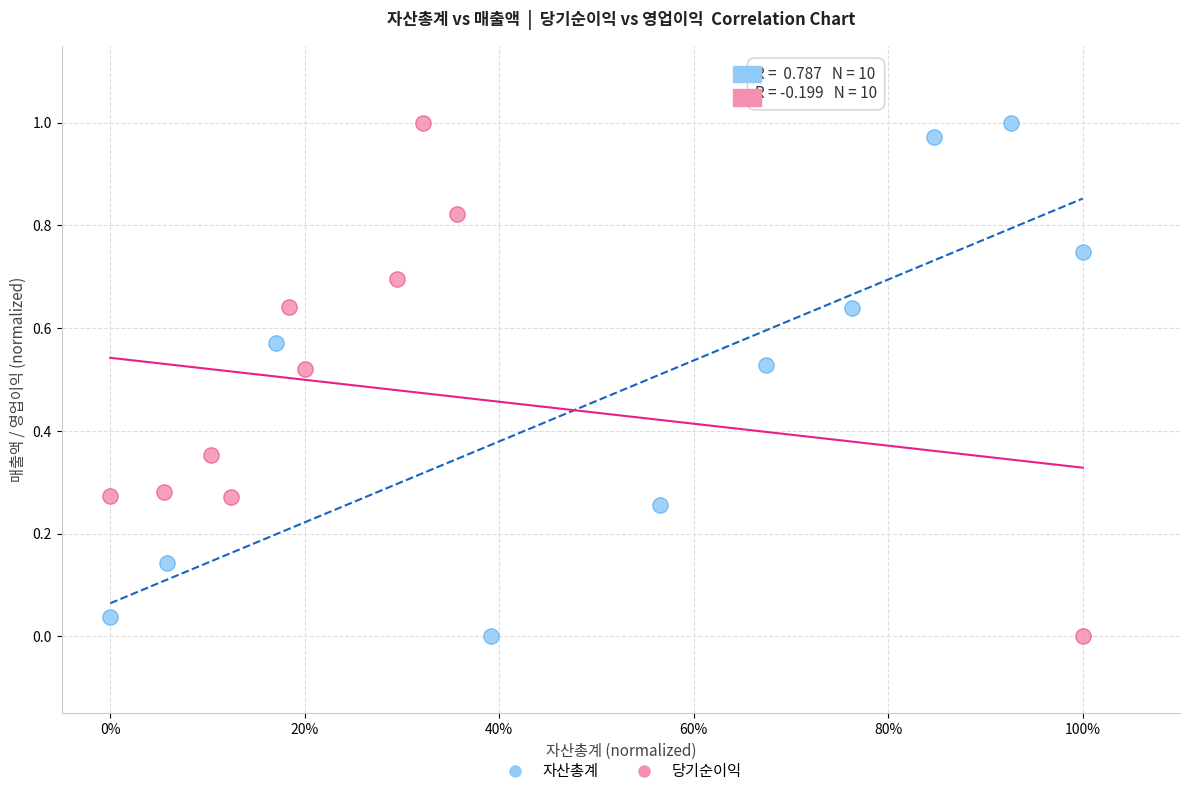

What are all the series names shown in the legend?

자산총계, 당기순이익